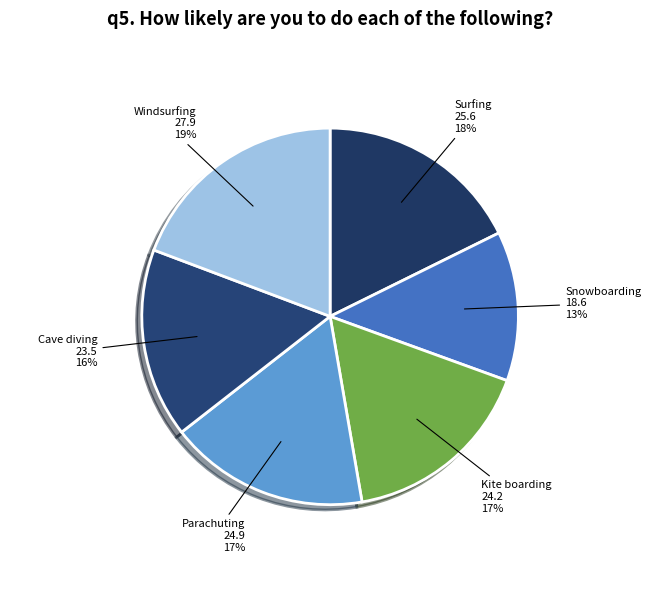

What is the ratio of the value at Parachuting to the value at Kite boarding?

1.0